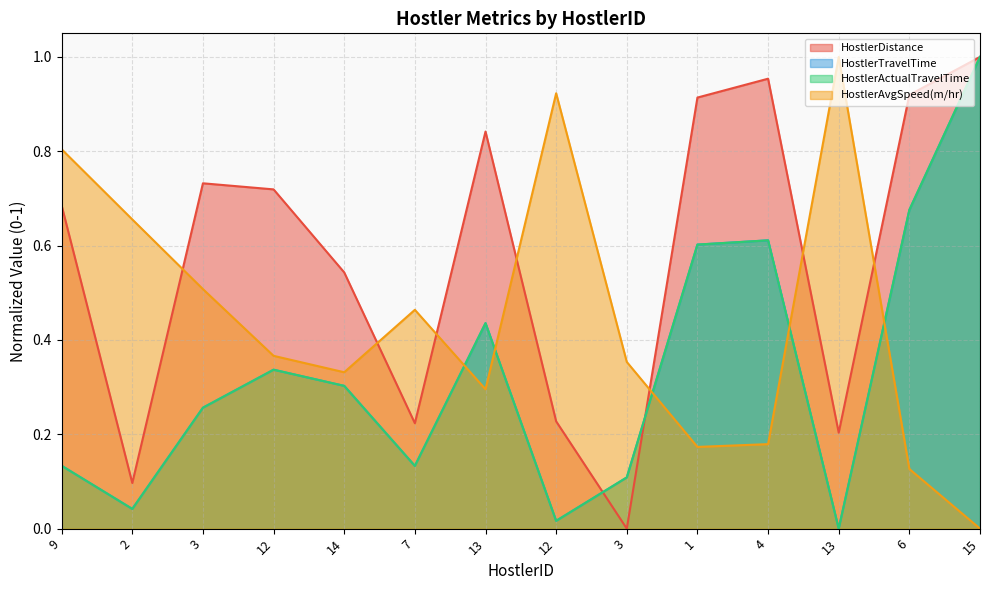

In HostlerAvgSpeed(m/hr), how many points are lower than both neighbors (excluding endpoints)?

3